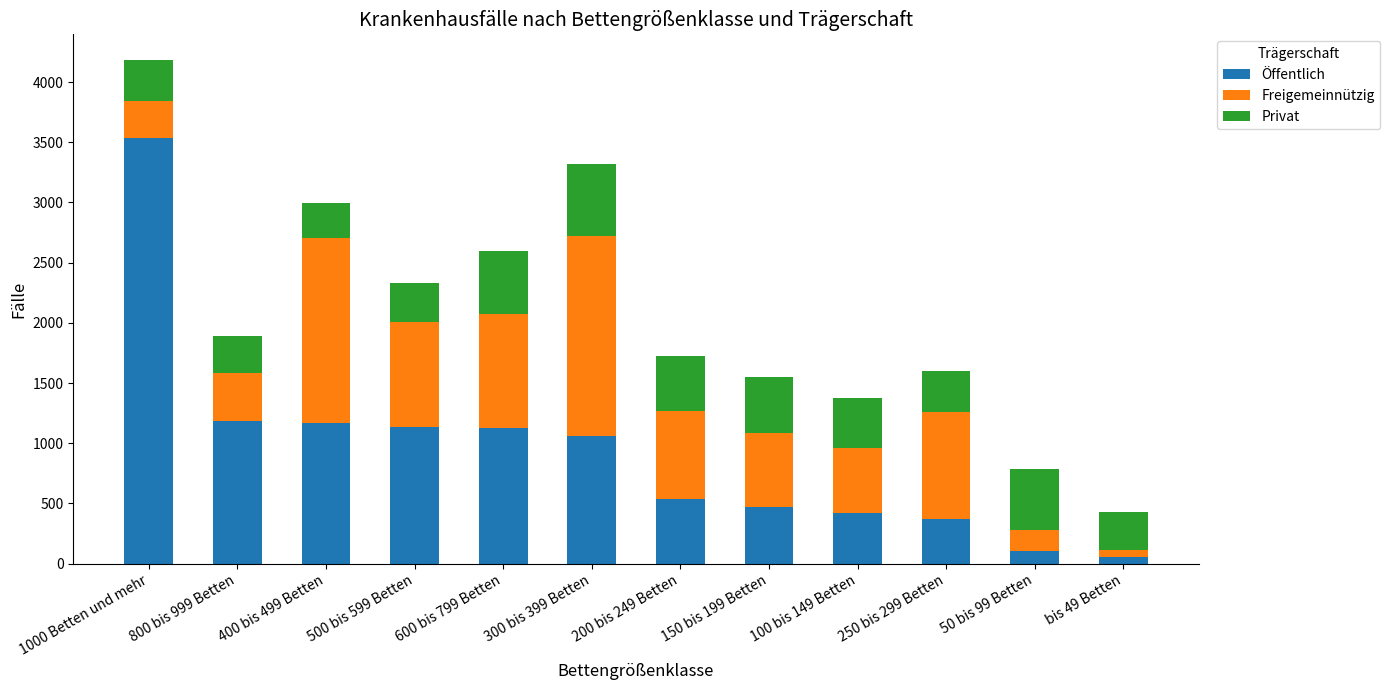

How many categories are shown in the chart?

12